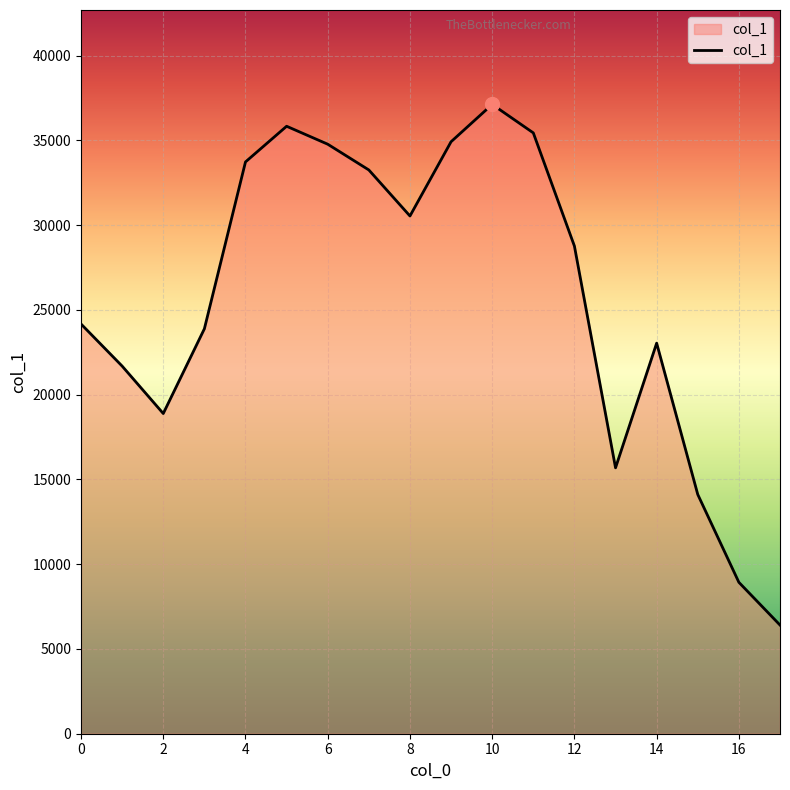

How many interior local valleys (lower than both neighbors) does the data have?

3